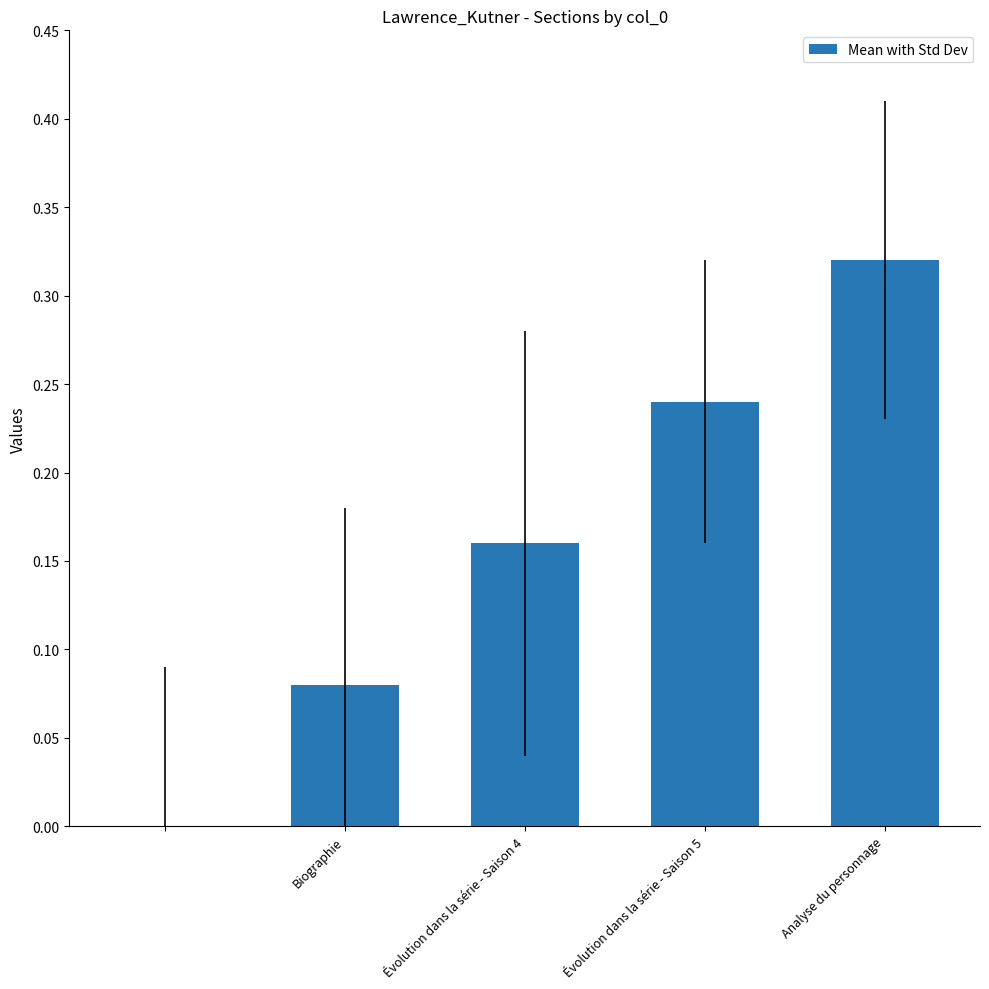

What is the sum of all values?

0.8